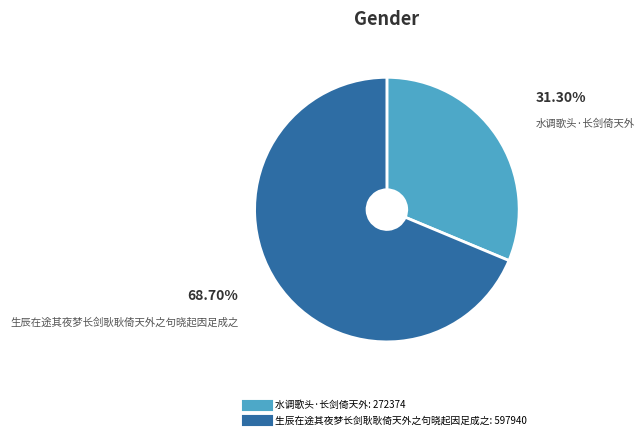

Which slice represents more than half of the pie?

生辰在途其夜梦长剑耿耿倚天外之句晓起因足成之